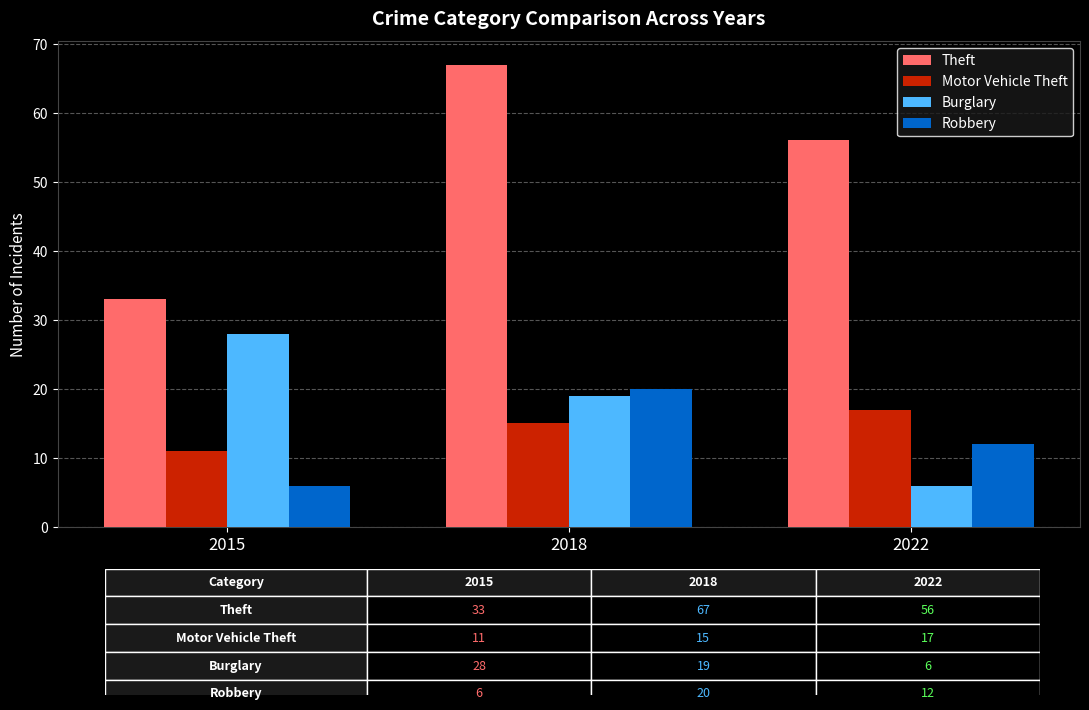

The value of Robbery at 2022 is 6. True or false?

False